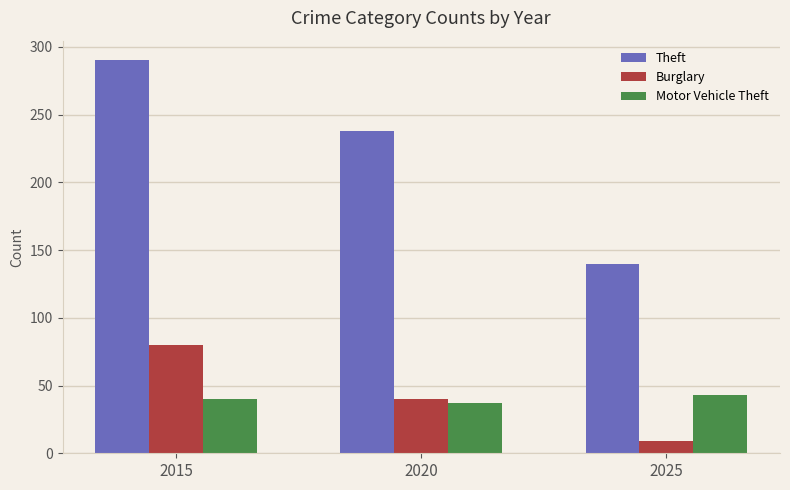

What is the smallest value displayed?

9